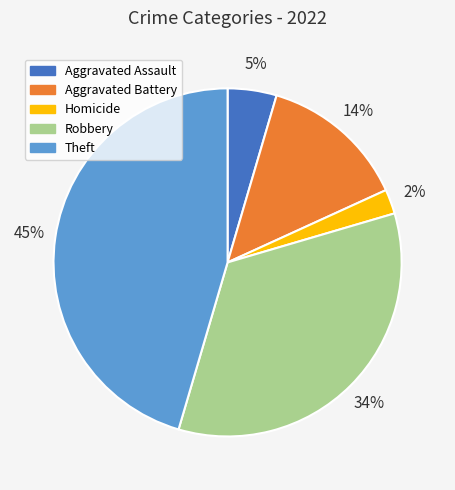

Is there any slice that represents more than half of the pie?

No